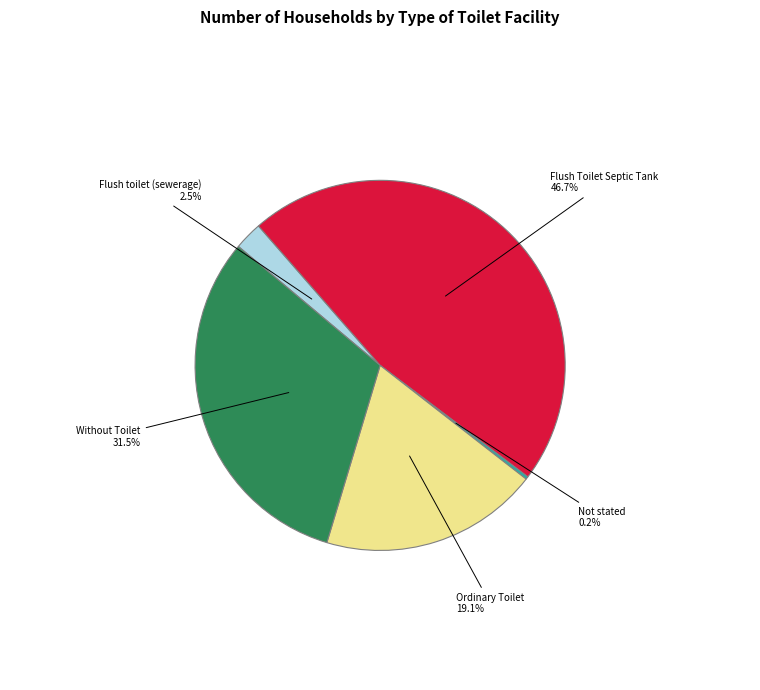

To the nearest percent, what is the difference between the Without Toilet and Flush Toilet Septic Tank slice percentages?

15%